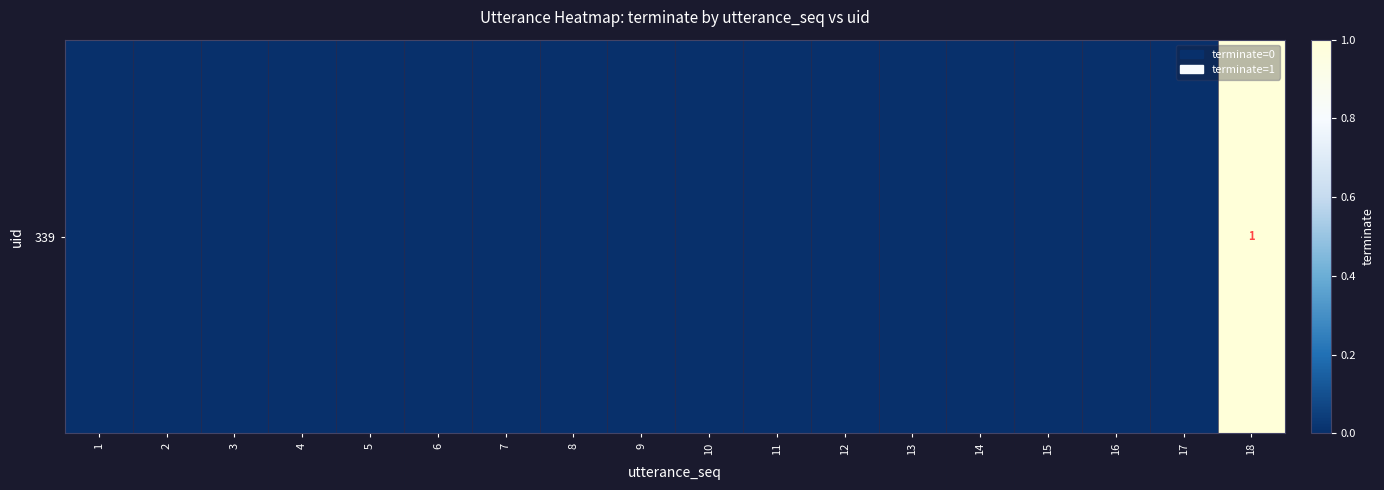

Count the values in the range 0 to 1.

18